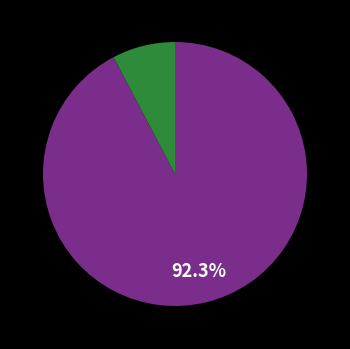

Is there a majority slice in this chart?

Yes